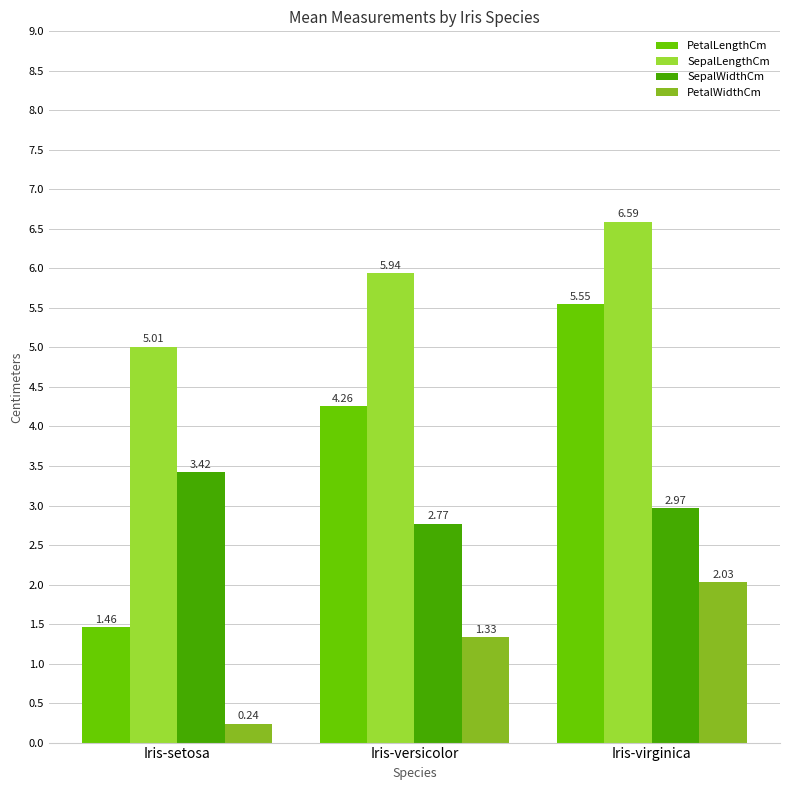

Which series has the widest spread of values?

PetalLengthCm